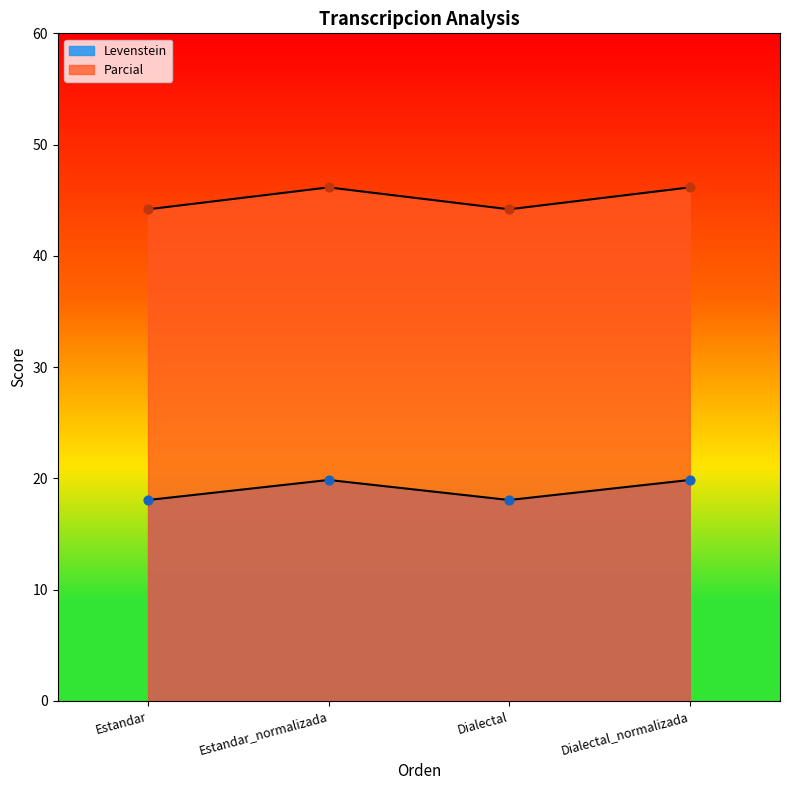

Which series has the largest Y range (max minus min)?

Parcial